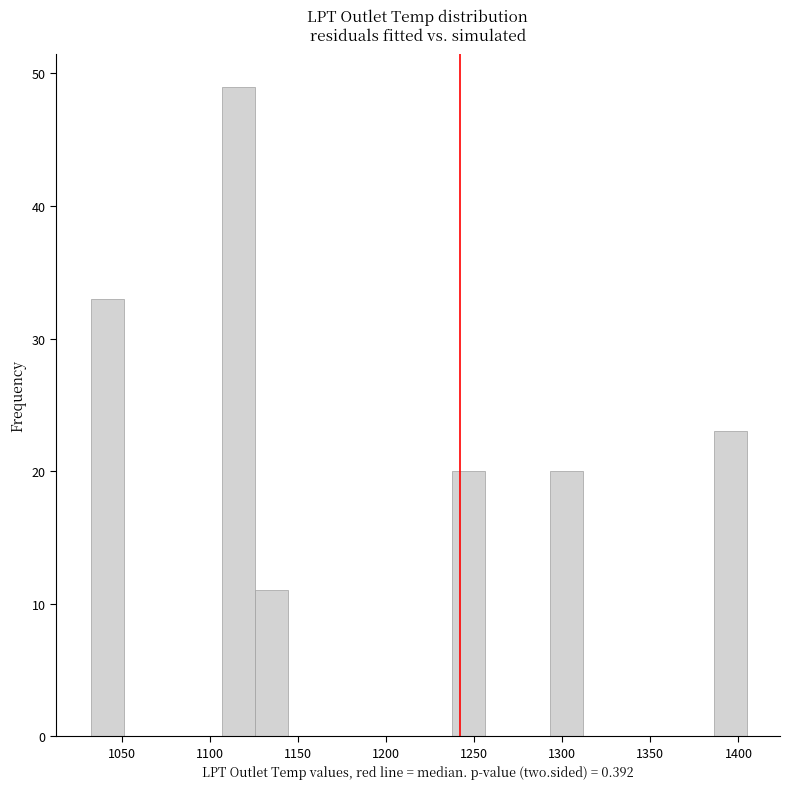

Read against the x-axis, roughly where is the centre of the tallest bar?

1115